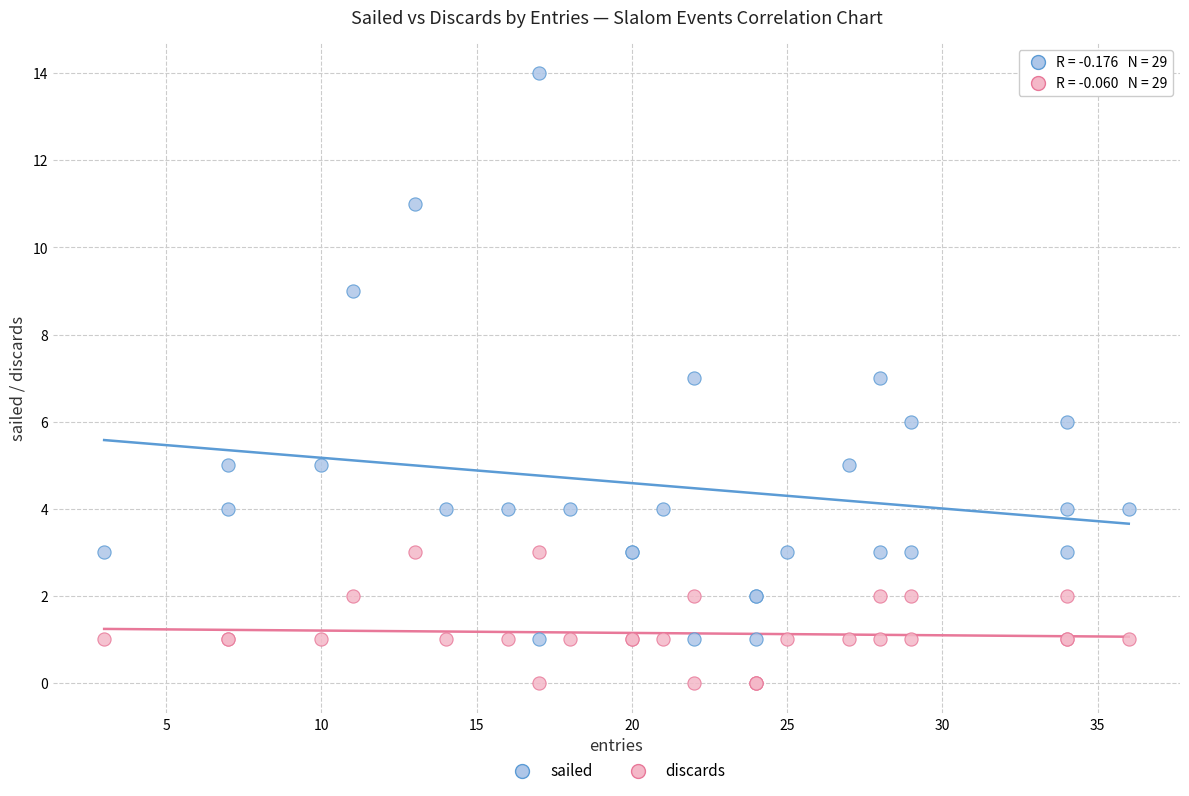

Which series has the largest Y range (max minus min)?

sailed